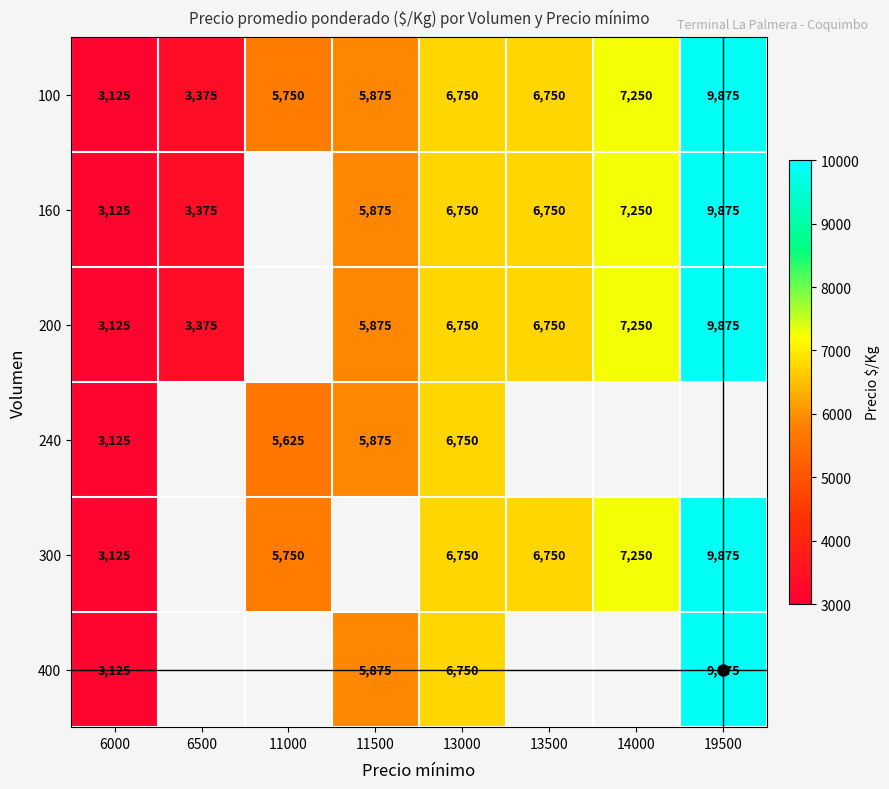

Is the value of 300 at 6000 greater than the value of 200 at 13000?

No